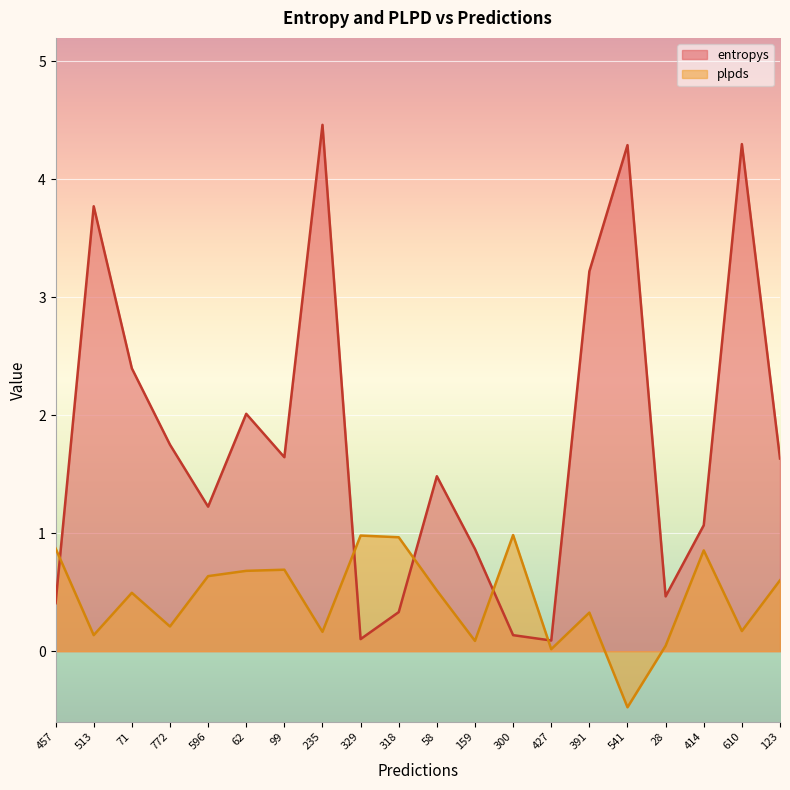

True or false: plpds and entropys intersect in this chart.

True